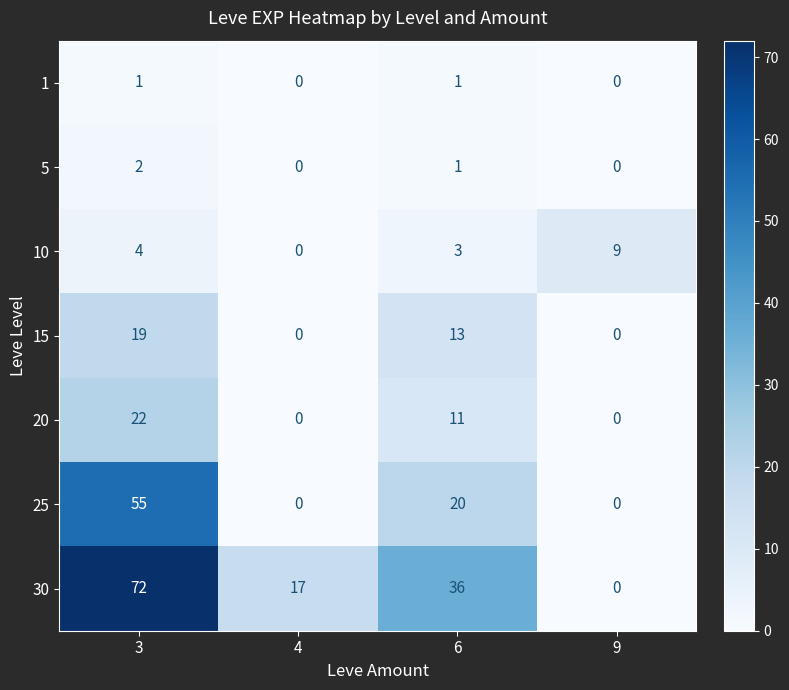

At which category is the sum across all series the highest?

3